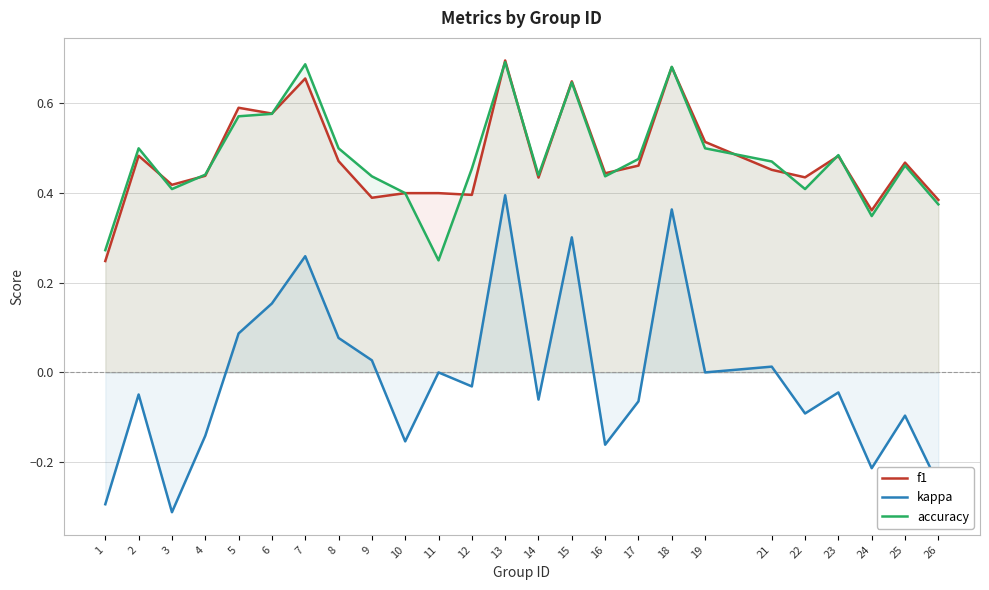

True or false: f1 and accuracy intersect in this chart.

True